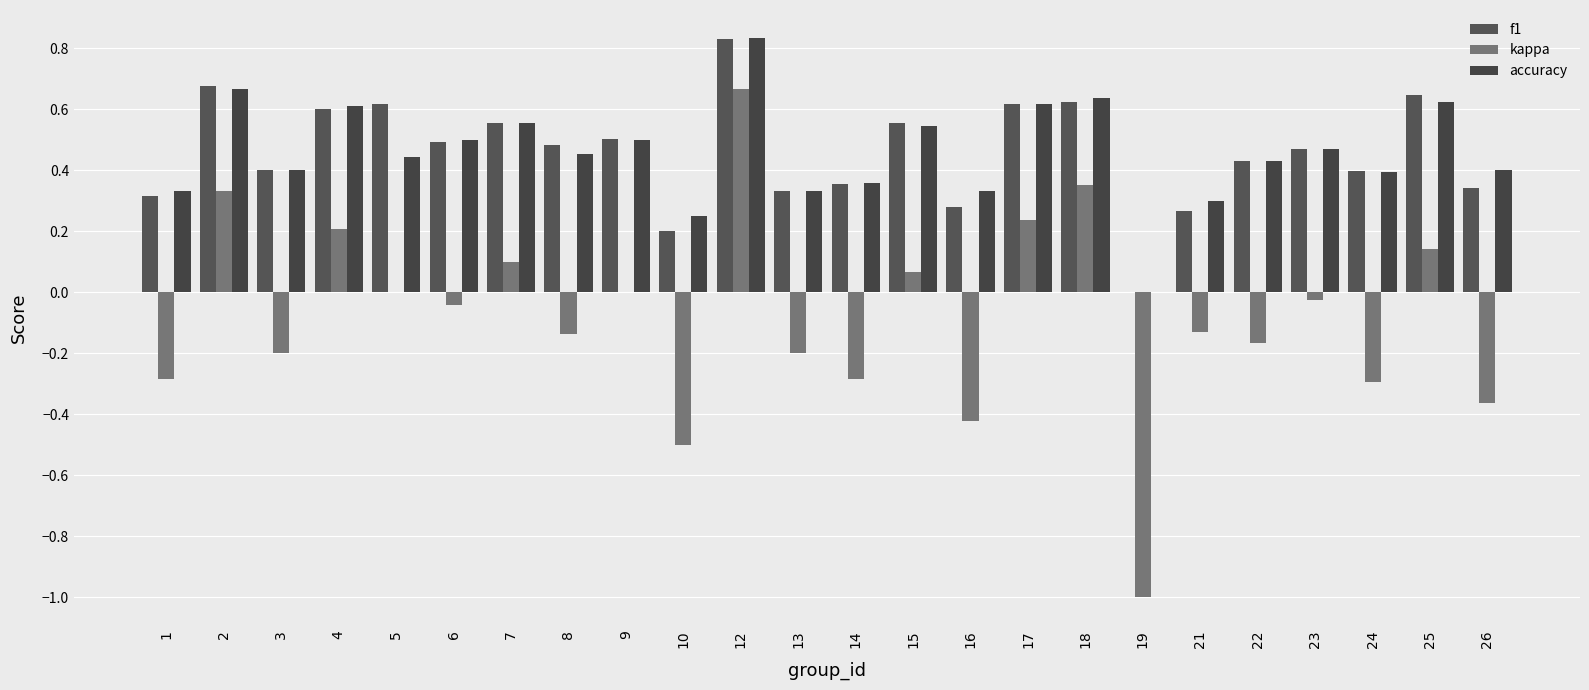

How many series are shown in this chart?

3